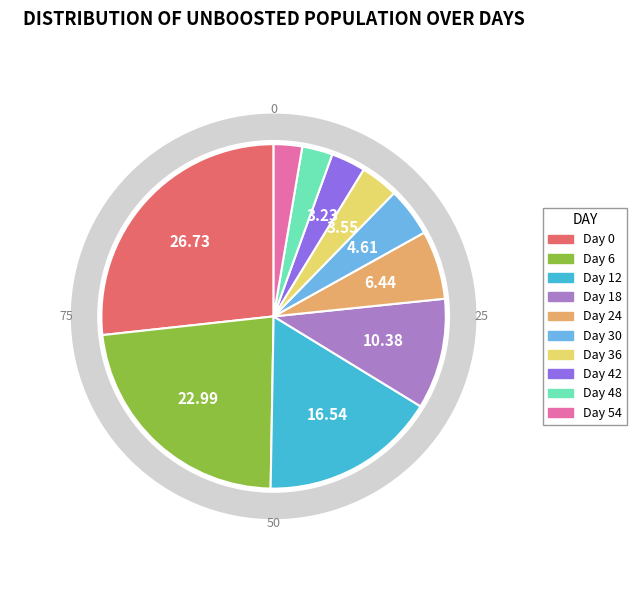

How much of the chart is everything except 42?

96.8%